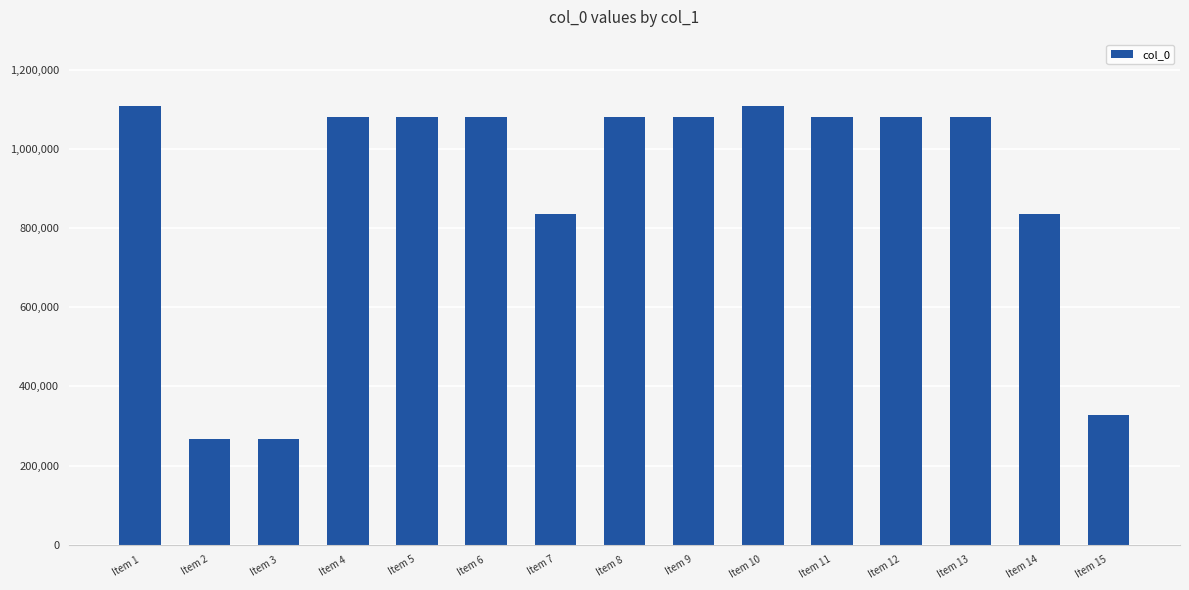

What is the sum of the values at Item 8 and Item 4?

2160416